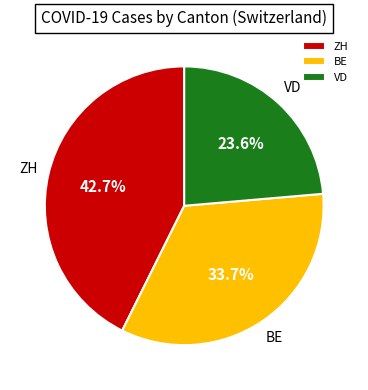

Rank the categories by value from highest to lowest.

ZH, BE, VD